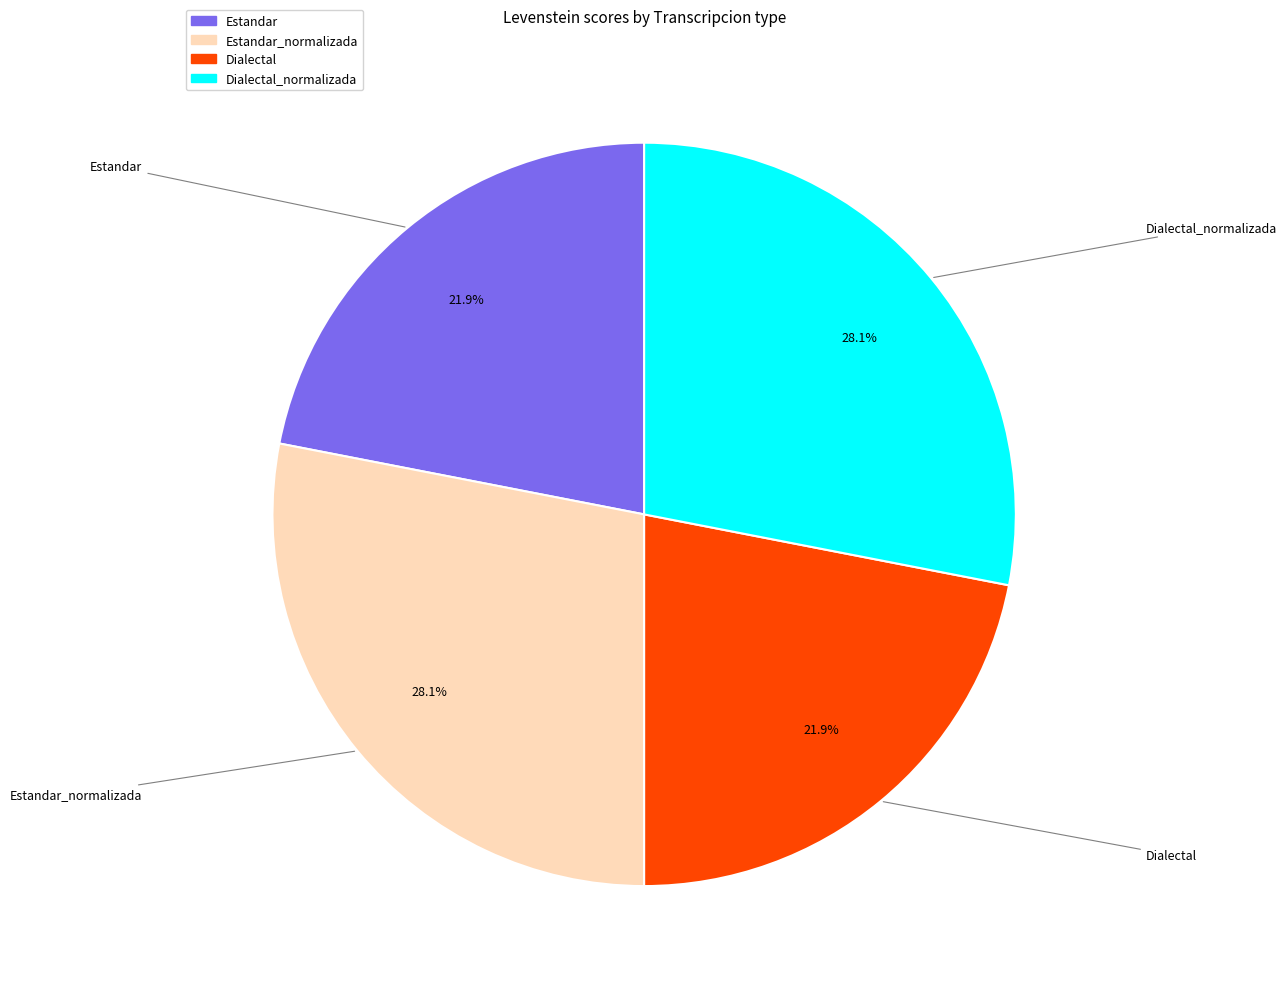

Does any single category account for the majority?

No